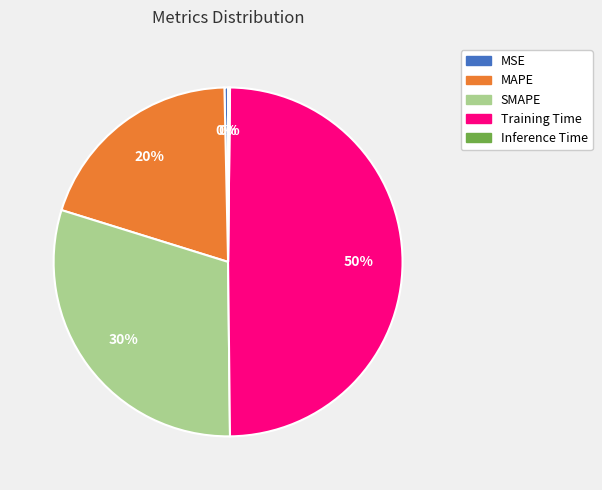

To the nearest percent, what percentage of the pie is Training Time?

50%